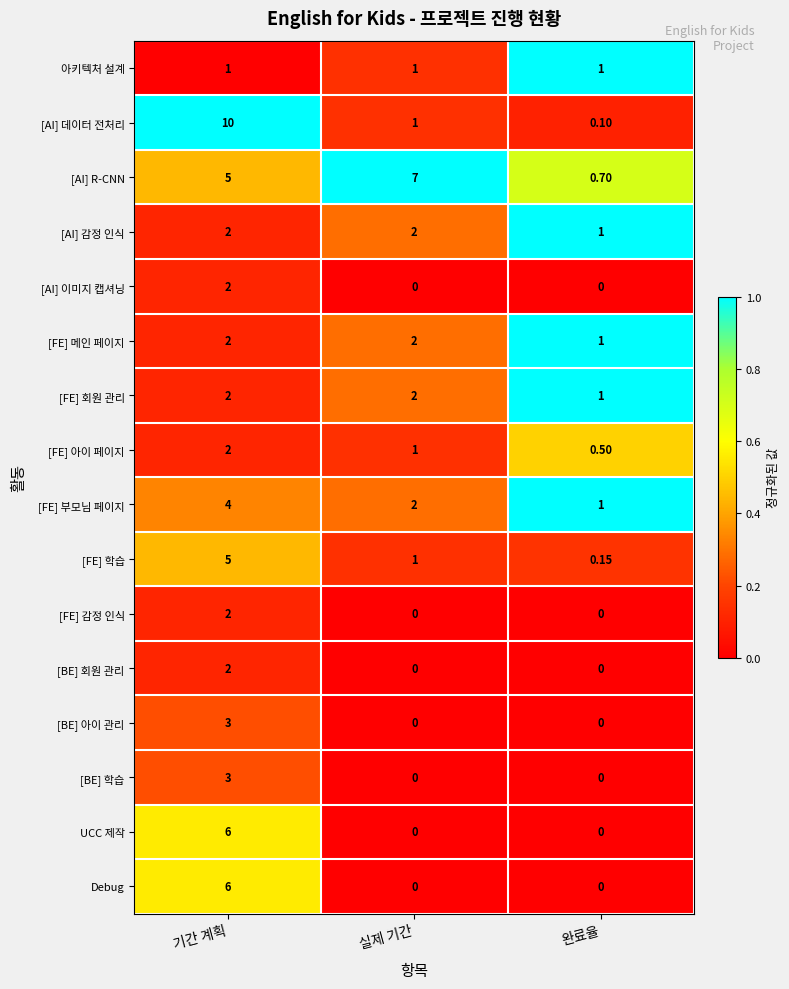

What is the total value across all series at 기간 계획?

57.0